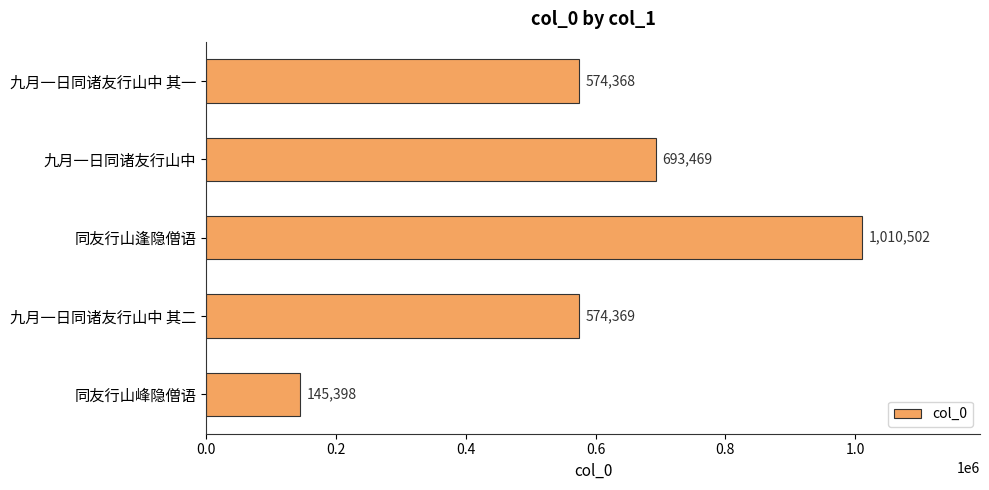

Reading top to bottom, extract all data points from this chart.

574368	693469	1010502	574369	145398